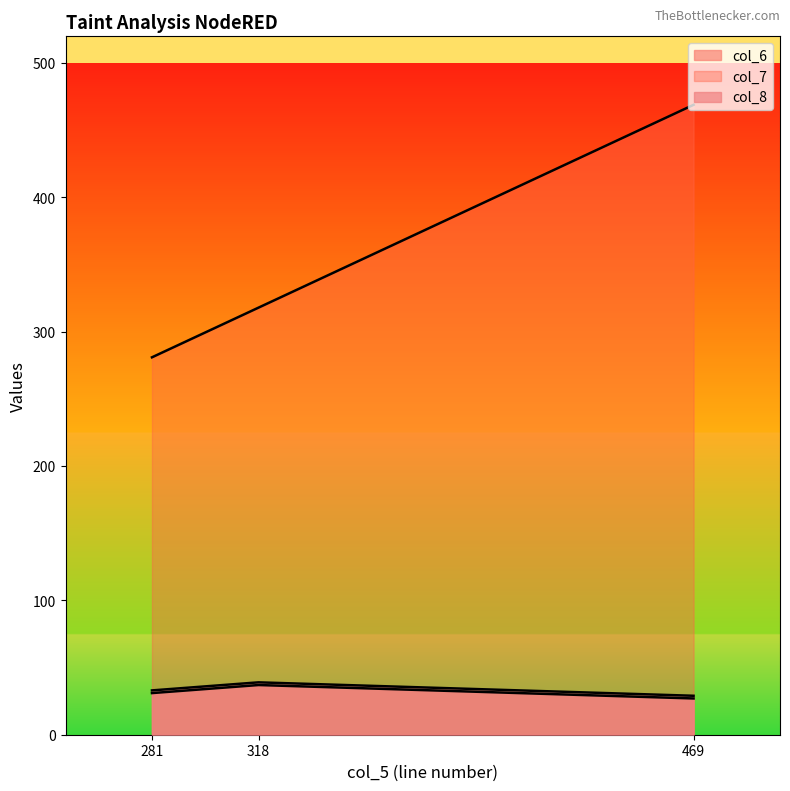

True or false: col_6 has a value of 9 at 281.

False